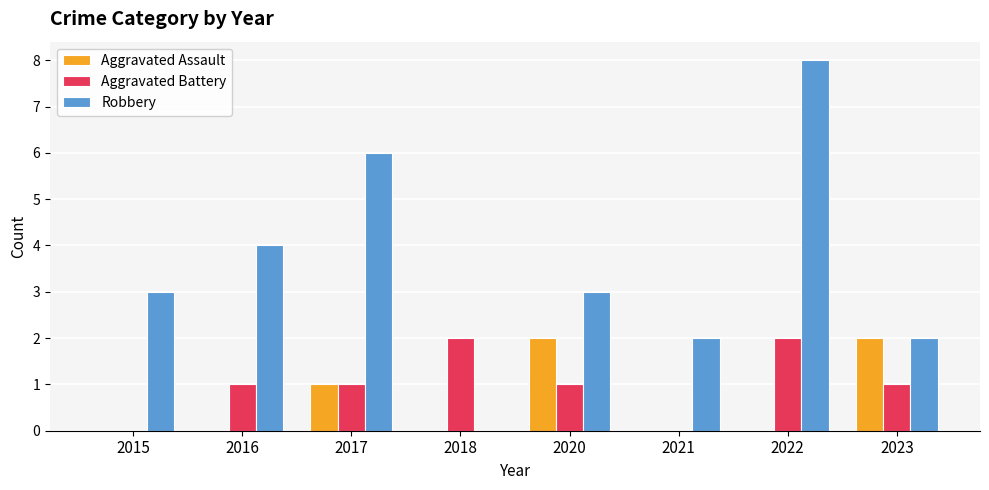

At which category does the chart reach its peak across all series?

2022